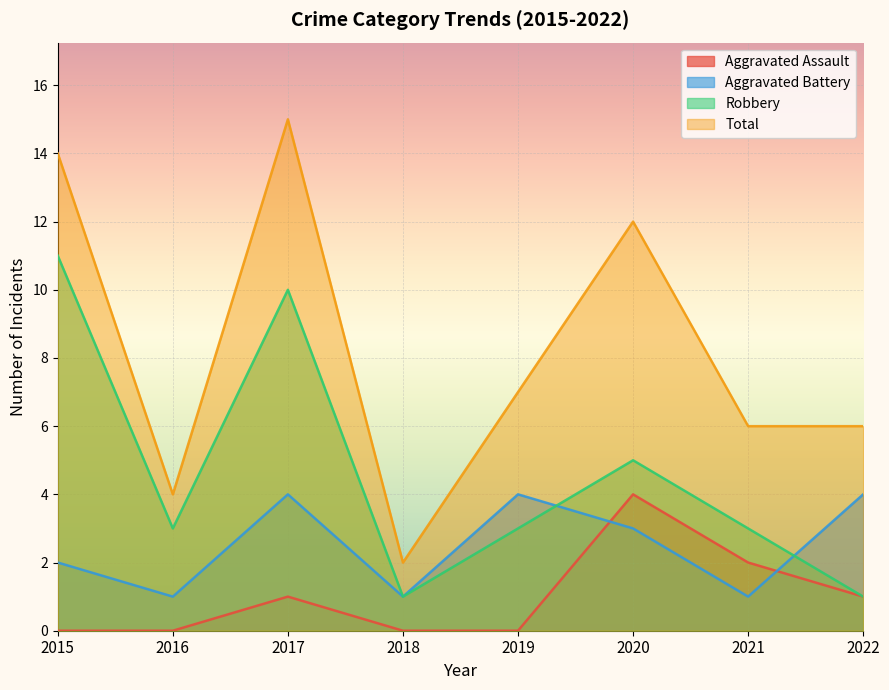

List the series in order of their overall mean, lowest first.

Aggravated Assault, Aggravated Battery, Robbery, Total